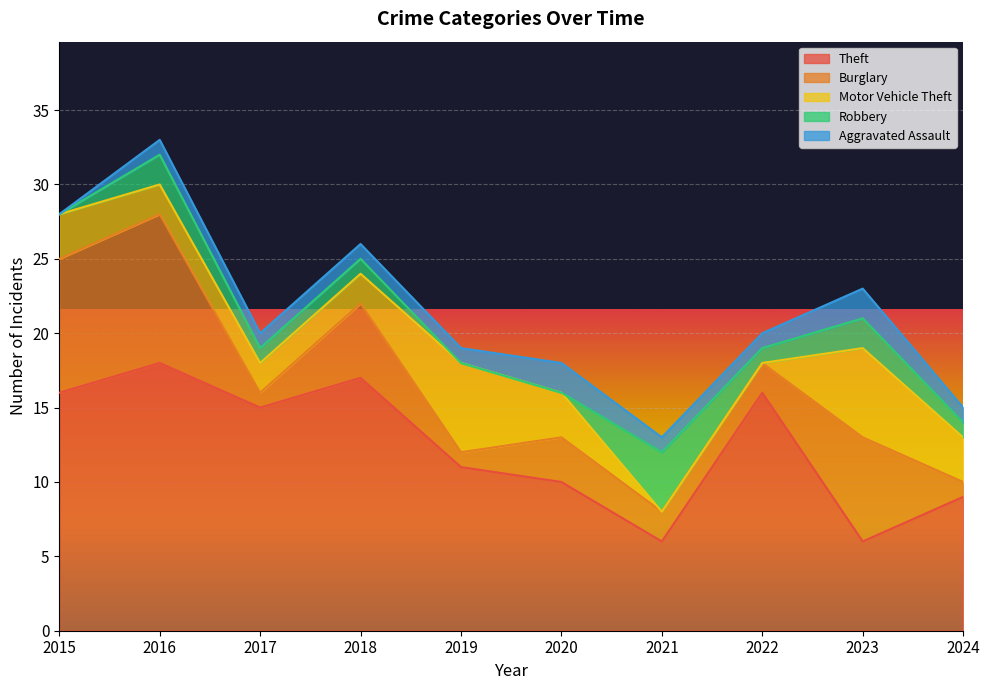

What are all the series names shown in the legend?

Theft, Burglary, Motor Vehicle Theft, Robbery, Aggravated Assault